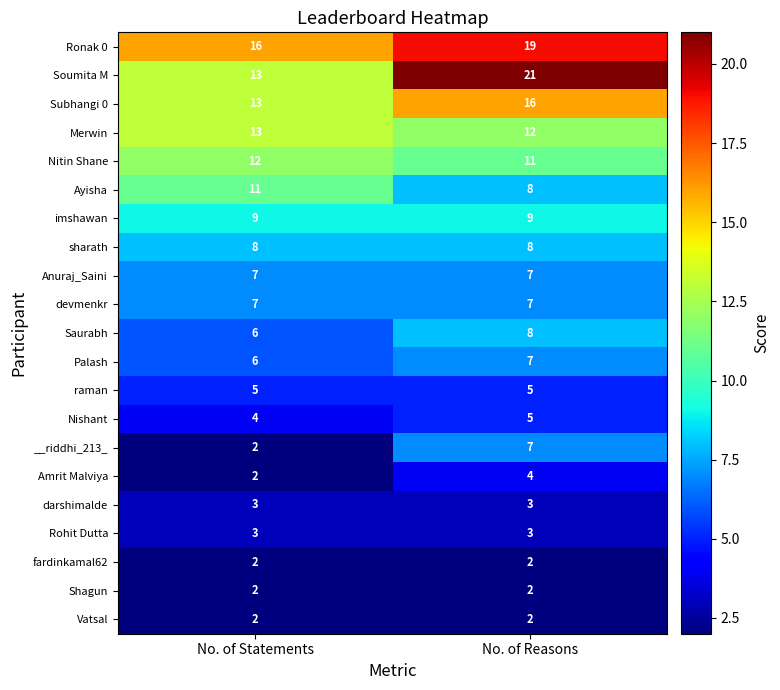

Which series has the largest total across all categories?

Ronak 0